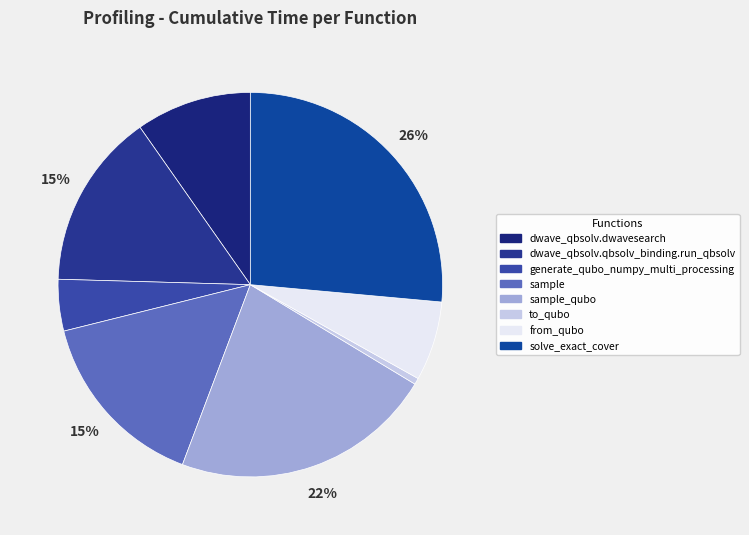

To the nearest percent, what is the difference between the from_qubo and dwave_qbsolv.qbsolv_binding.run_qbsolv slice percentages?

8%